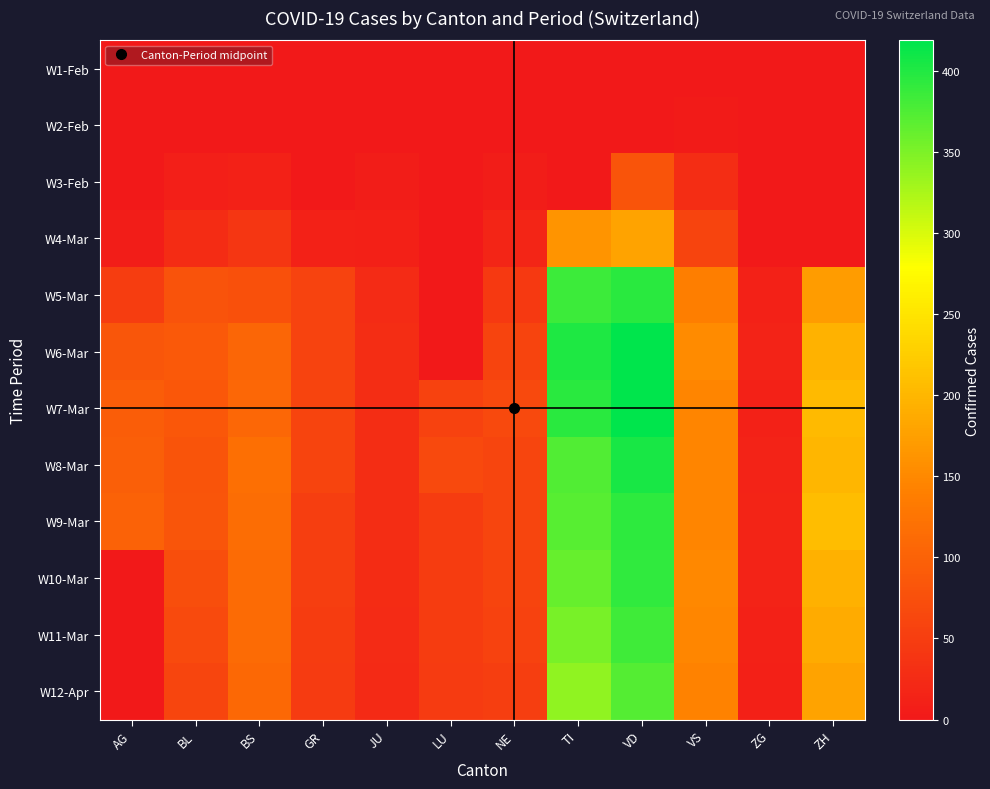

Reading left to right, list all the values displayed in this chart.

W1-Feb: AG=0	BL=0	BS=0	GR=0	JU=0	LU=0	NE=0	TI=0	VD=0	VS=0	ZG=0	ZH=0
W2-Feb: AG=0	BL=1	BS=0	GR=0	JU=1	LU=0	NE=0	TI=0	VD=0	VS=4	ZG=0	ZH=0
W3-Feb: AG=1	BL=9	BS=13	GR=0	JU=6	LU=0	NE=6	TI=0	VD=81	VS=28	ZG=0	ZH=0
W4-Mar: AG=6	BL=27	BS=40	GR=13	JU=11	LU=0	NE=18	TI=163	VD=180	VS=59	ZG=0	ZH=0
W5-Mar: AG=50	BL=79	BS=76	GR=58	JU=25	LU=0	NE=45	TI=386	VD=396	VS=138	ZG=12	ZH=171
W6-Mar: AG=85	BL=88	BS=105	GR=58	JU=29	LU=0	NE=59	TI=401	VD=419	VS=153	ZG=14	ZH=196
W7-Mar: AG=94	BL=86	BS=108	GR=59	JU=29	LU=57	NE=66	TI=396	VD=419	VS=147	ZG=13	ZH=203
W8-Mar: AG=96	BL=81	BS=119	GR=60	JU=29	LU=66	NE=61	TI=374	VD=405	VS=147	ZG=14	ZH=200
W9-Mar: AG=100	BL=82	BS=115	GR=51	JU=28	LU=49	NE=61	TI=370	VD=394	VS=147	ZG=15	ZH=207
W10-Mar: AG=0	BL=73	BS=112	GR=52	JU=27	LU=49	NE=59	TI=363	VD=392	VS=150	ZG=14	ZH=194
W11-Mar: AG=0	BL=68	BS=112	GR=49	JU=26	LU=49	NE=56	TI=352	VD=384	VS=148	ZG=12	ZH=187
W12-Apr: AG=0	BL=62	BS=109	GR=46	JU=24	LU=46	NE=52	TI=340	VD=372	VS=143	ZG=11	ZH=180